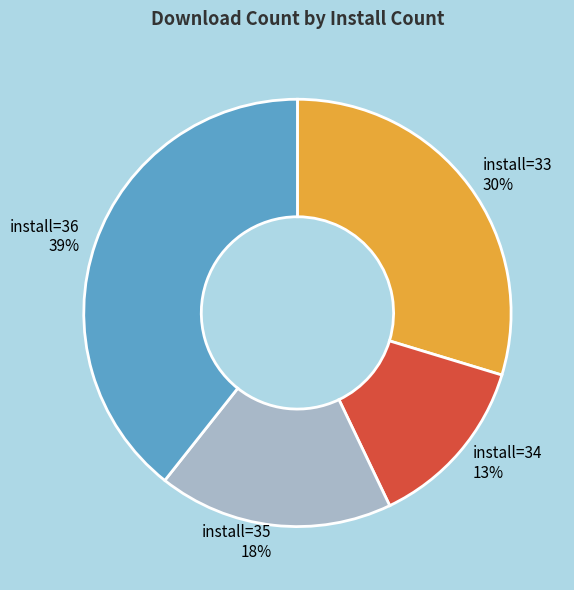

Is there a majority slice in this chart?

No